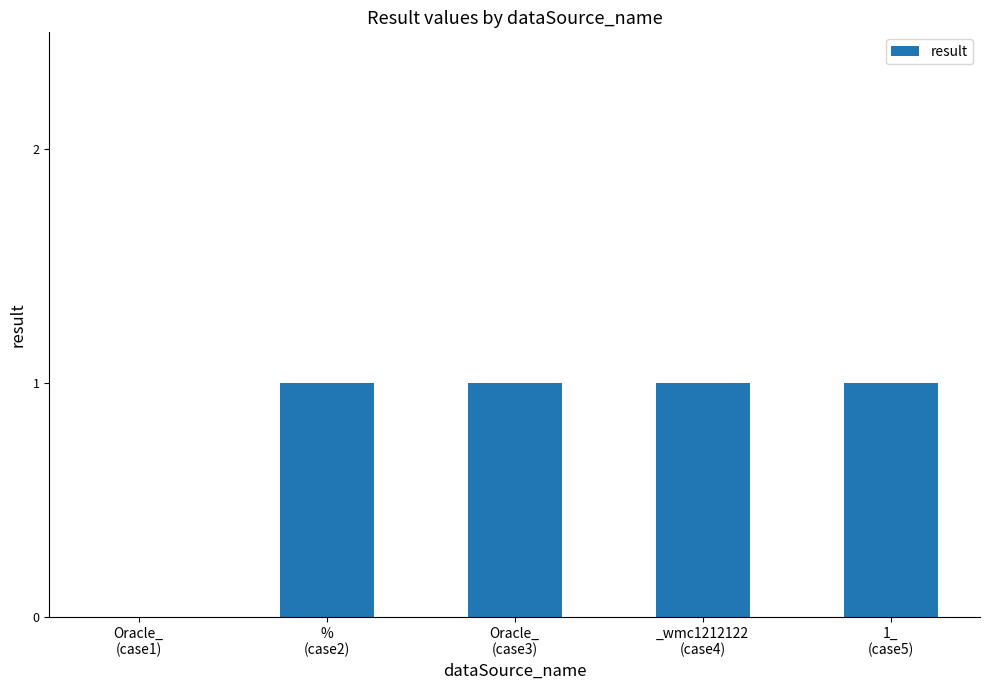

Approximately how many times larger is the value at 1_
(case5) compared to %
(case2)?

1.0